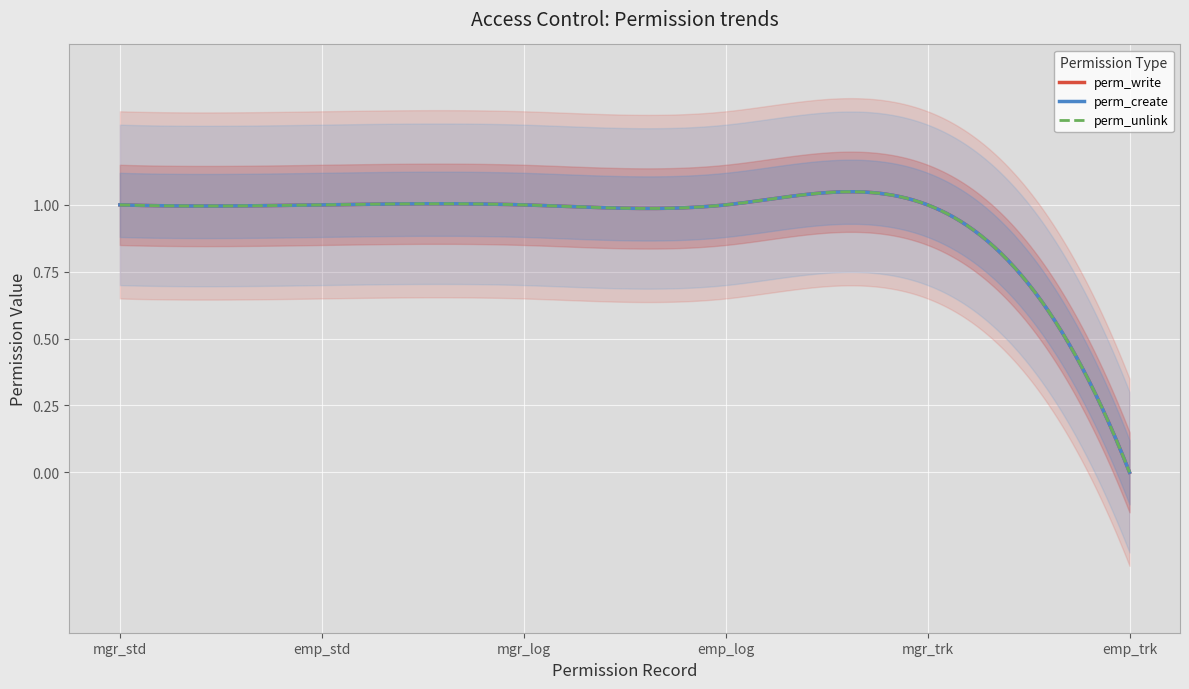

At how many categories does at least one series exceed 0?

5